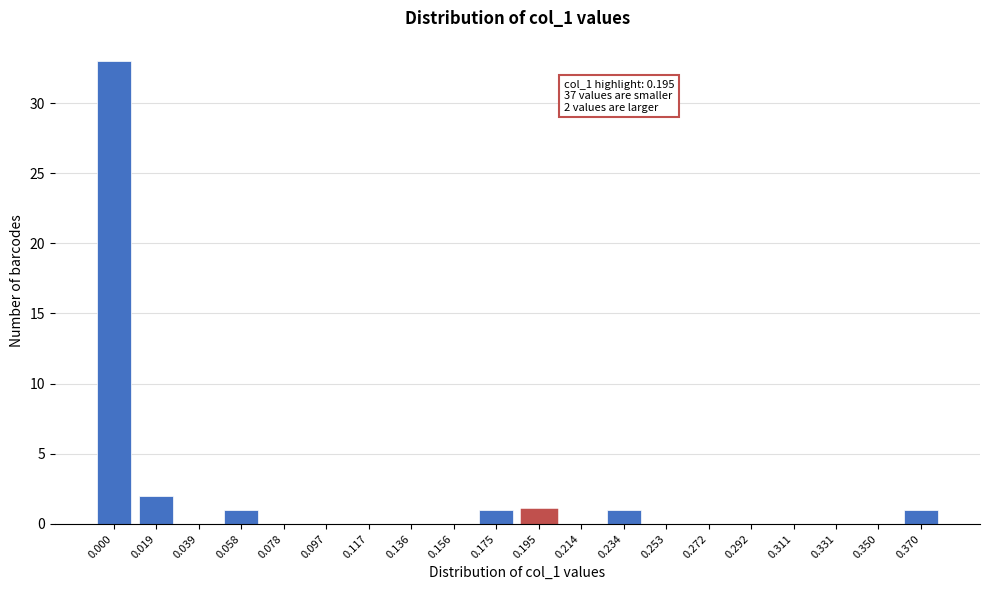

Reading left to right, extract all data points from this chart.

0.000=33	0.019=2	0.039=0	0.058=1	0.078=0	0.097=0	0.117=0	0.136=0	0.156=0	0.175=1	0.195=1	0.214=0	0.234=1	0.253=0	0.272=0	0.292=0	0.311=0	0.331=0	0.350=0	0.370=1